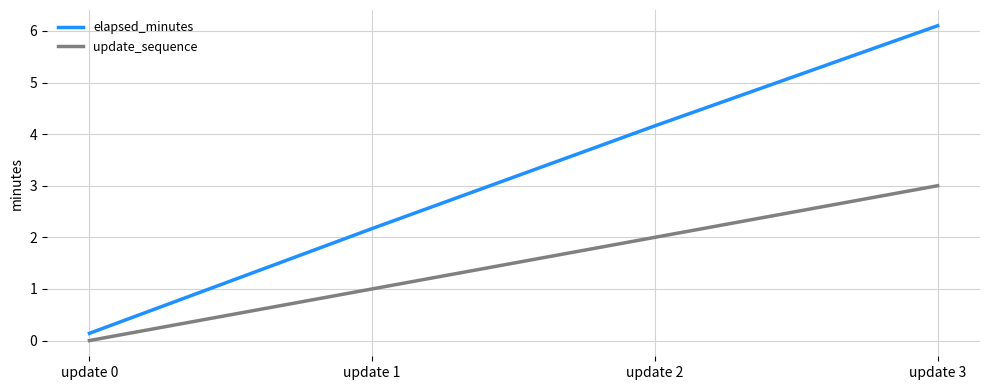

Rank the series by their maximum value, from highest to lowest.

elapsed_minutes, update_sequence